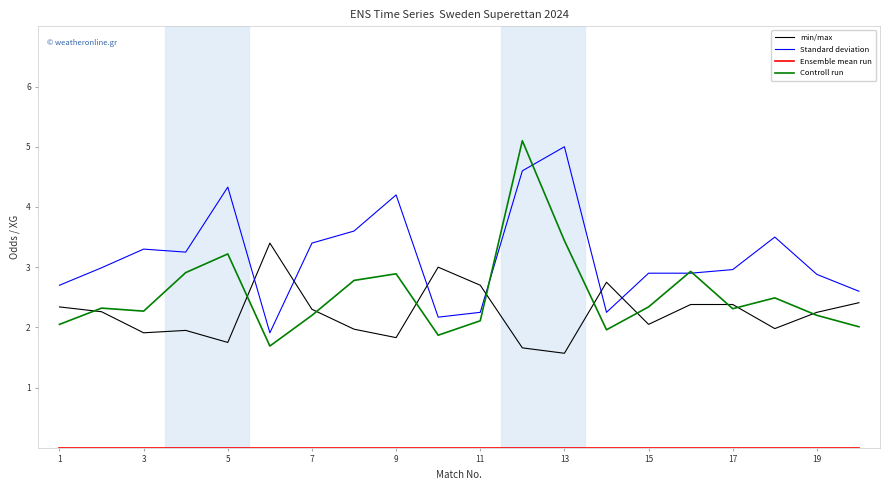

How many values in the Standard deviation series exceed 2?

19